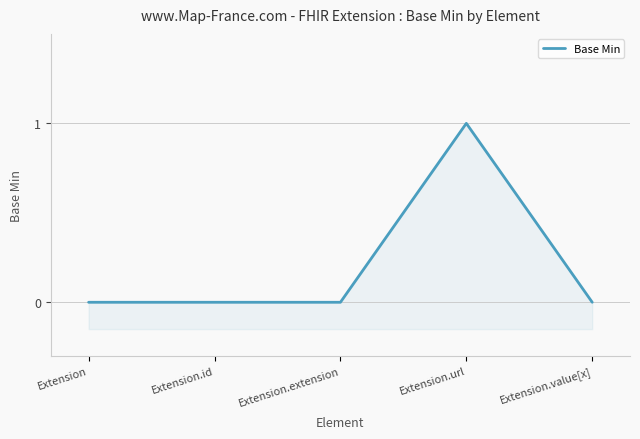

What is the sum of all values?

1